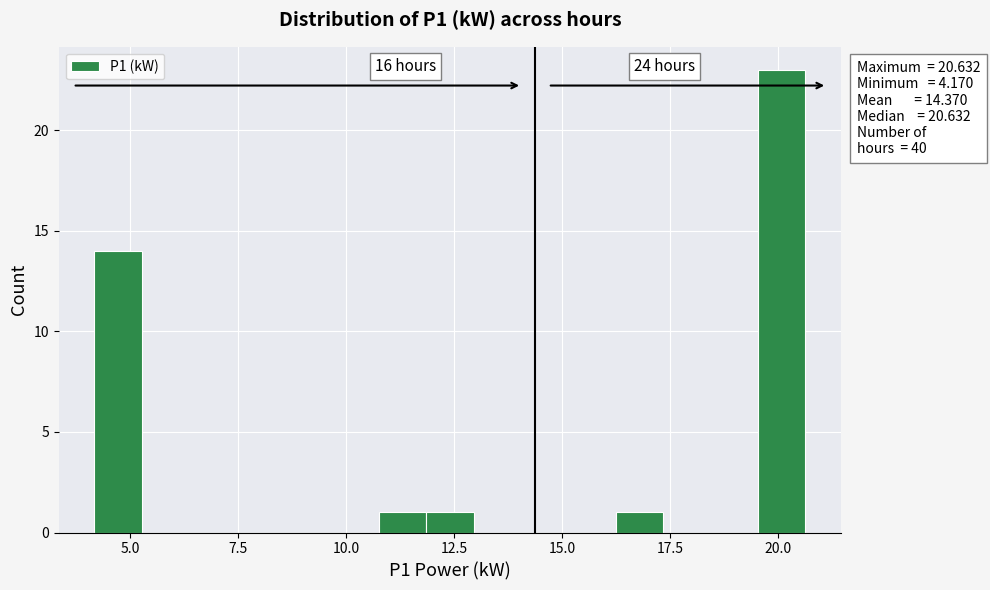

Around what value on the x-axis is the tallest bar? Give the approximate position of its centre, as read against the axis.

20.0